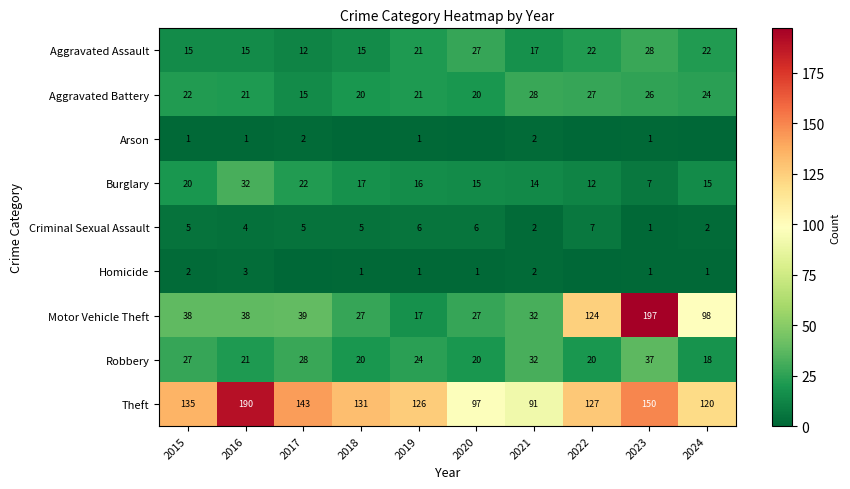

Where does the Criminal Sexual Assault series first go above 5?

2019